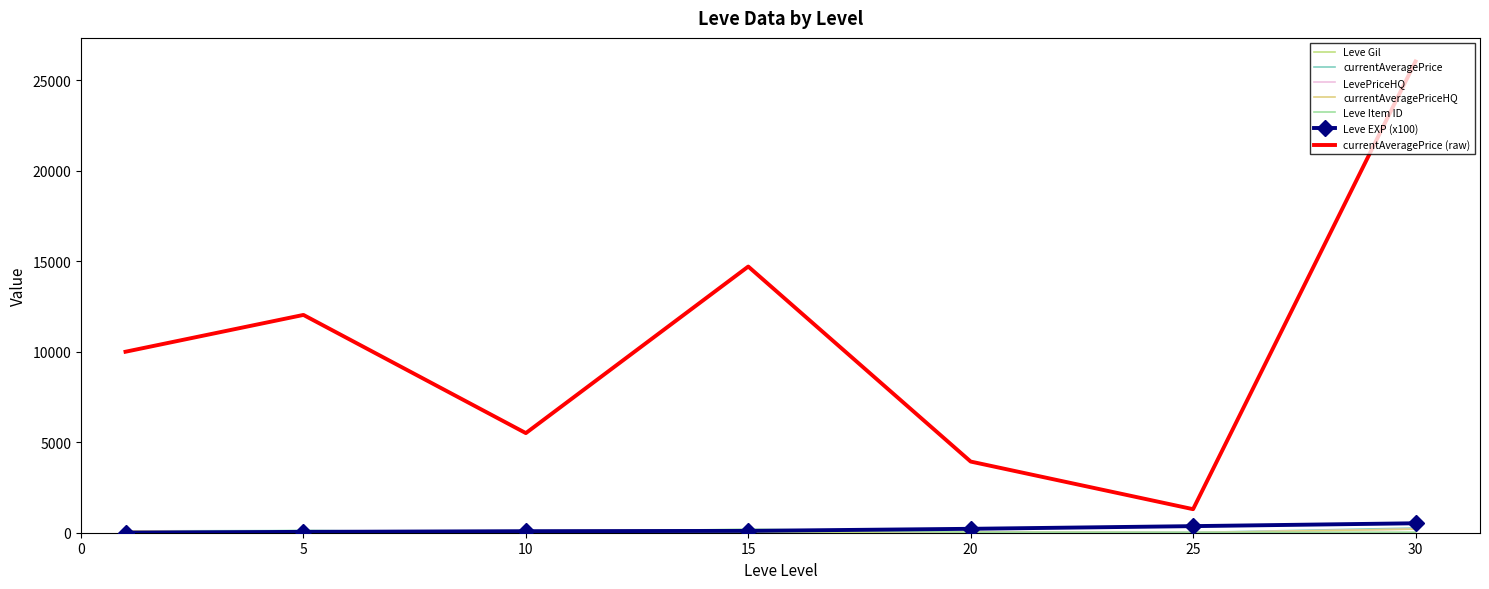

At which label does LevePriceHQ first exceed 99?

1